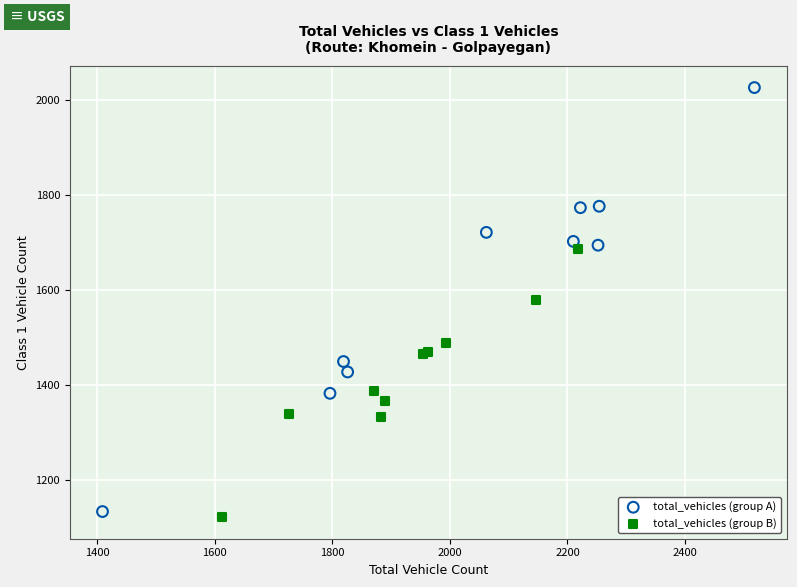

Which series contains the highest Y value?

total_vehicles (group A)